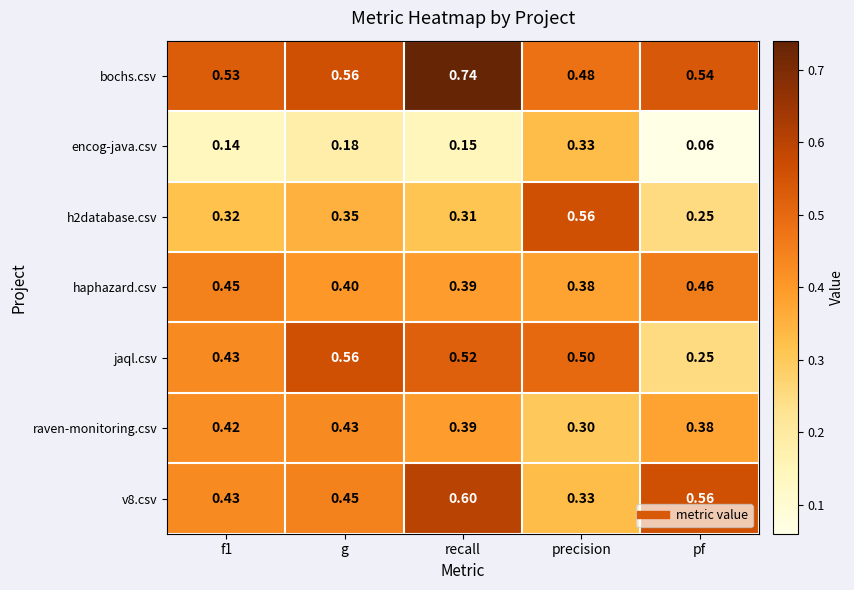

How many categories are shown in the chart?

5